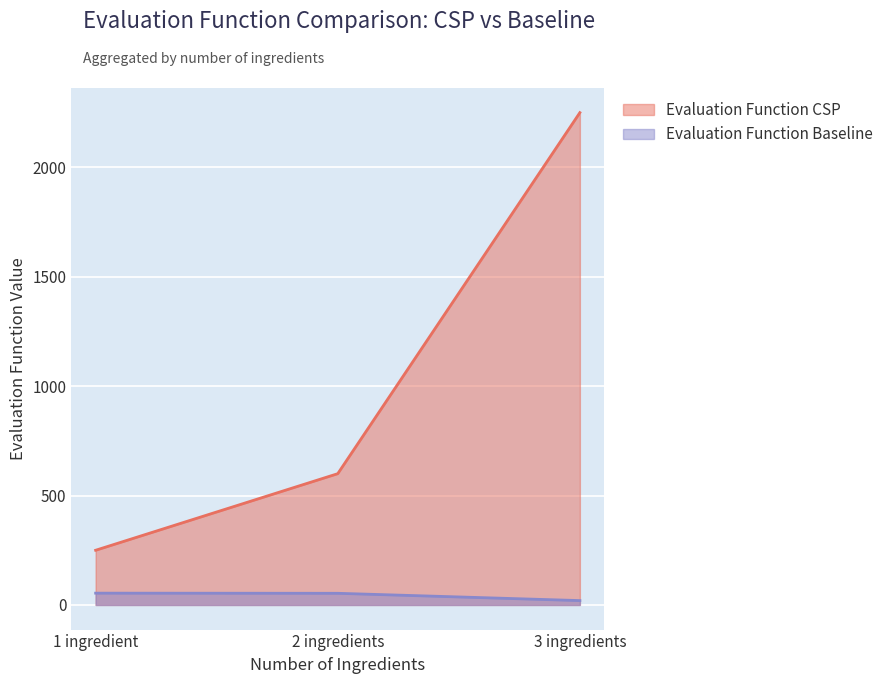

At which label does Evaluation Function Baseline first exceed 30?

1